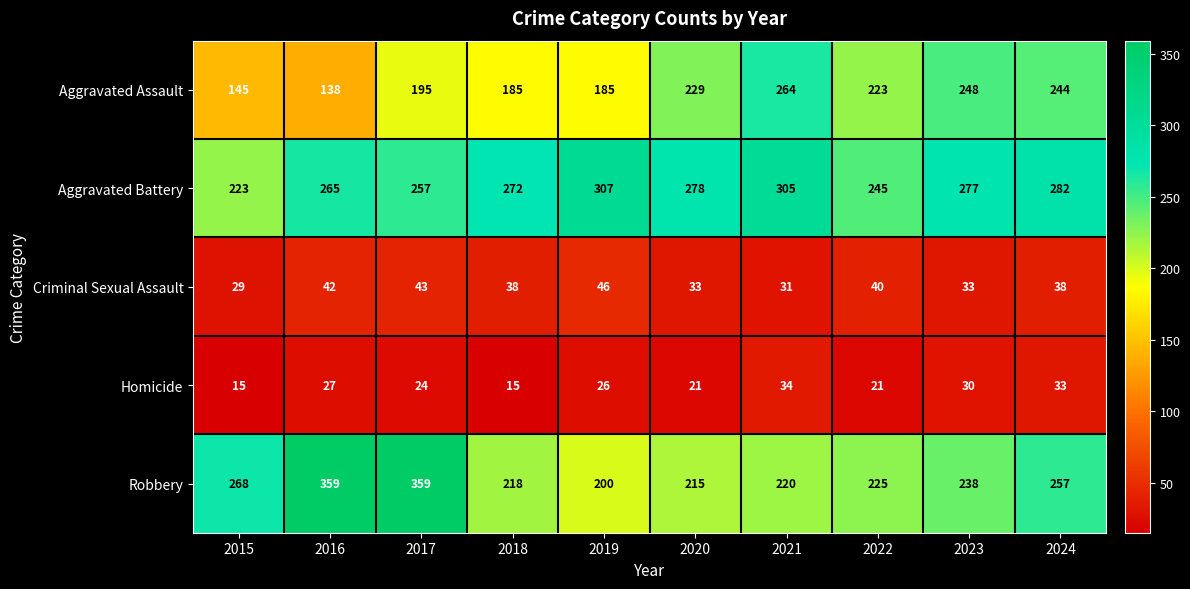

What is the minimum value shown in the chart?

15